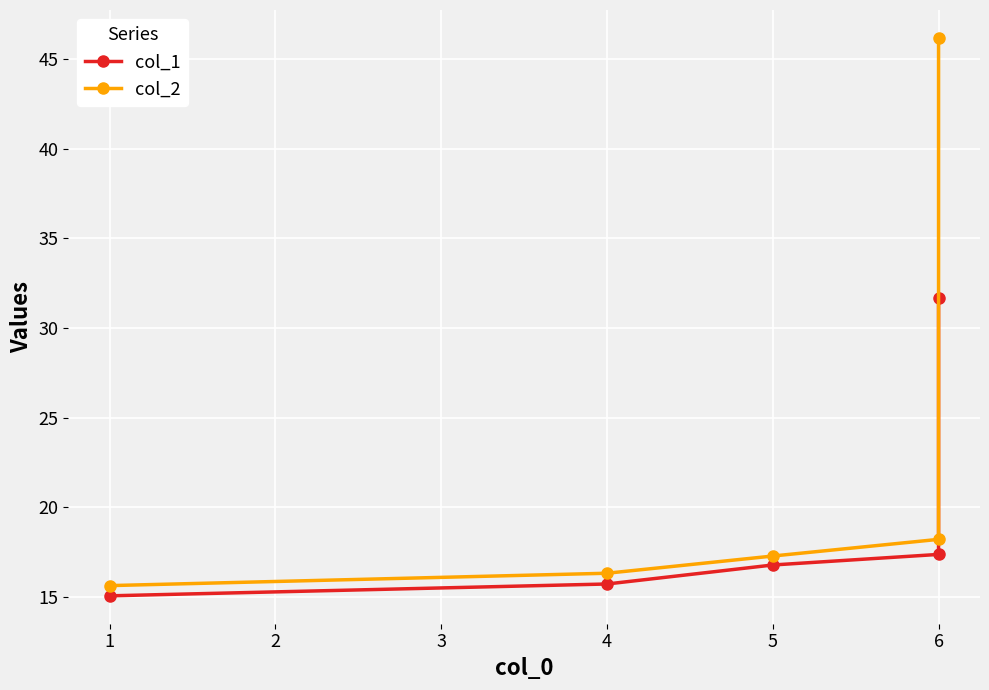

What is the value of the col_1 point at the 1st from the left?

15.1